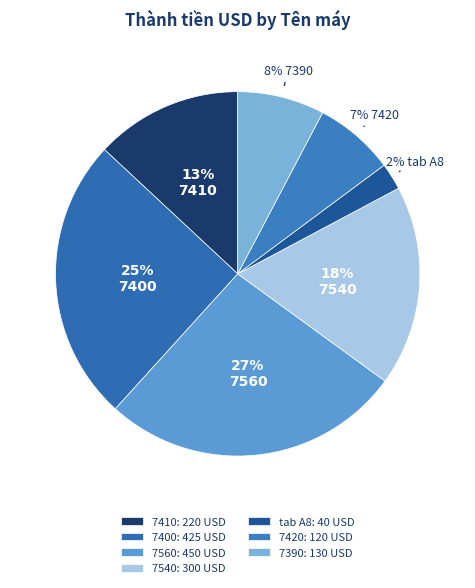

To the nearest percent, what portion does 7420 represent?

7%